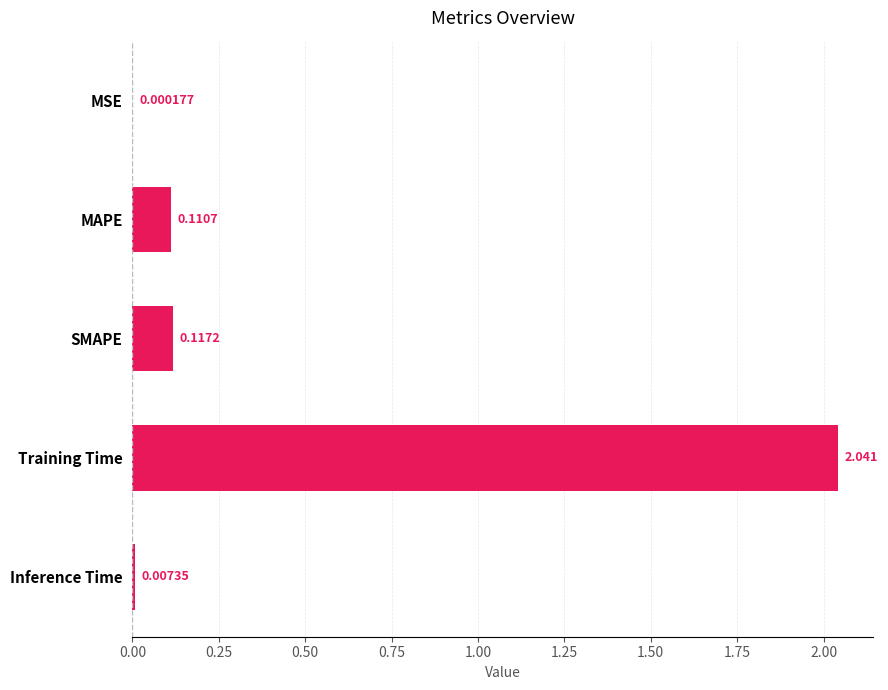

Which has a higher value, Inference Time or MAPE?

MAPE